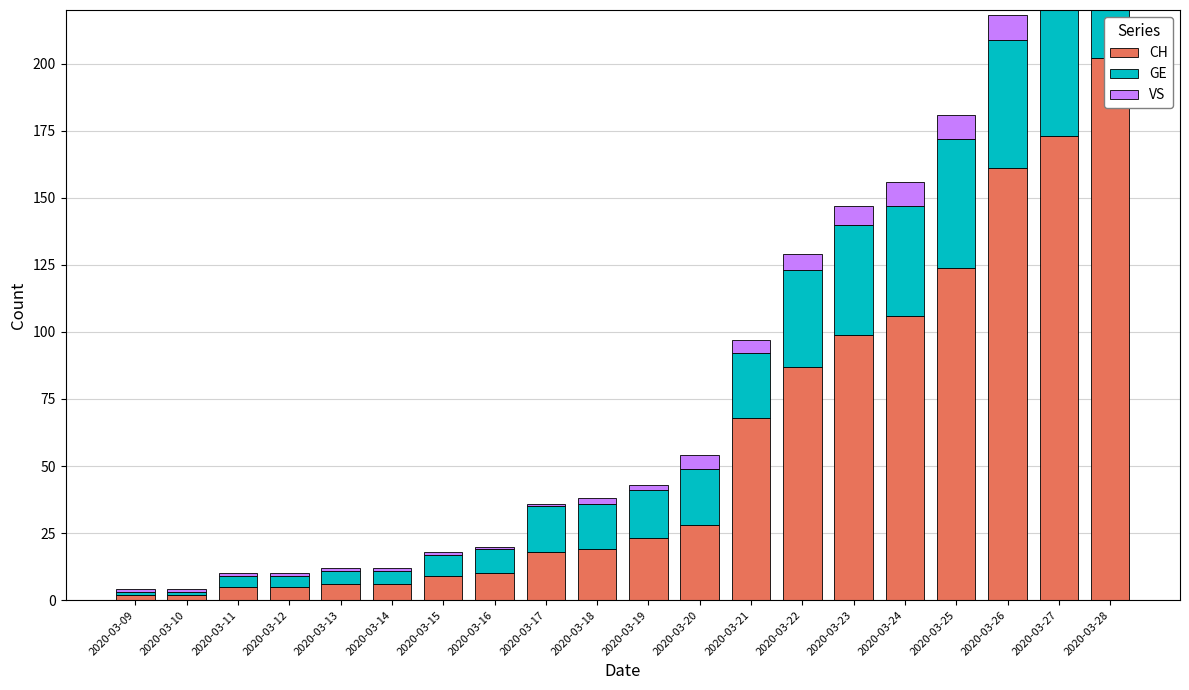

Which series has the widest spread of values?

CH